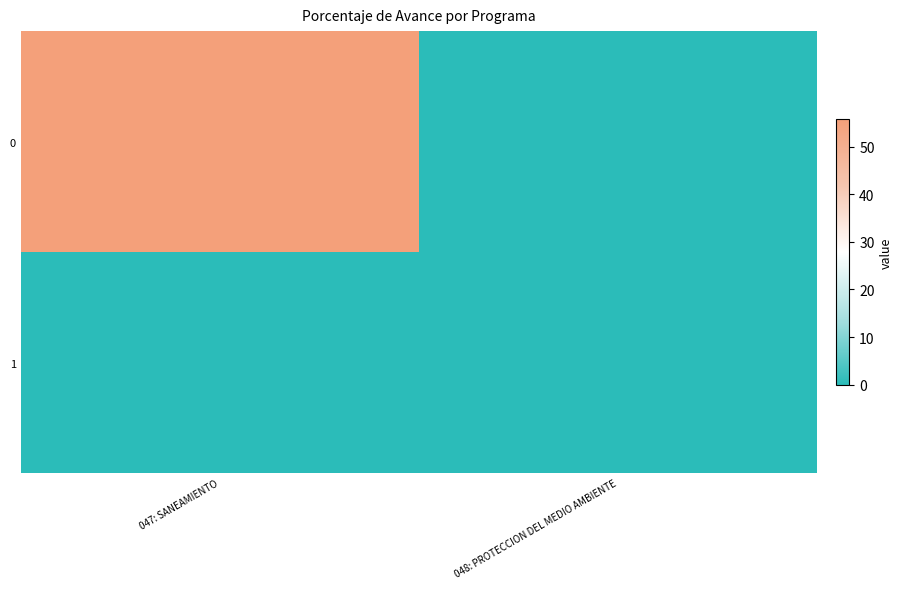

At how many categories does at least one series exceed 48?

1